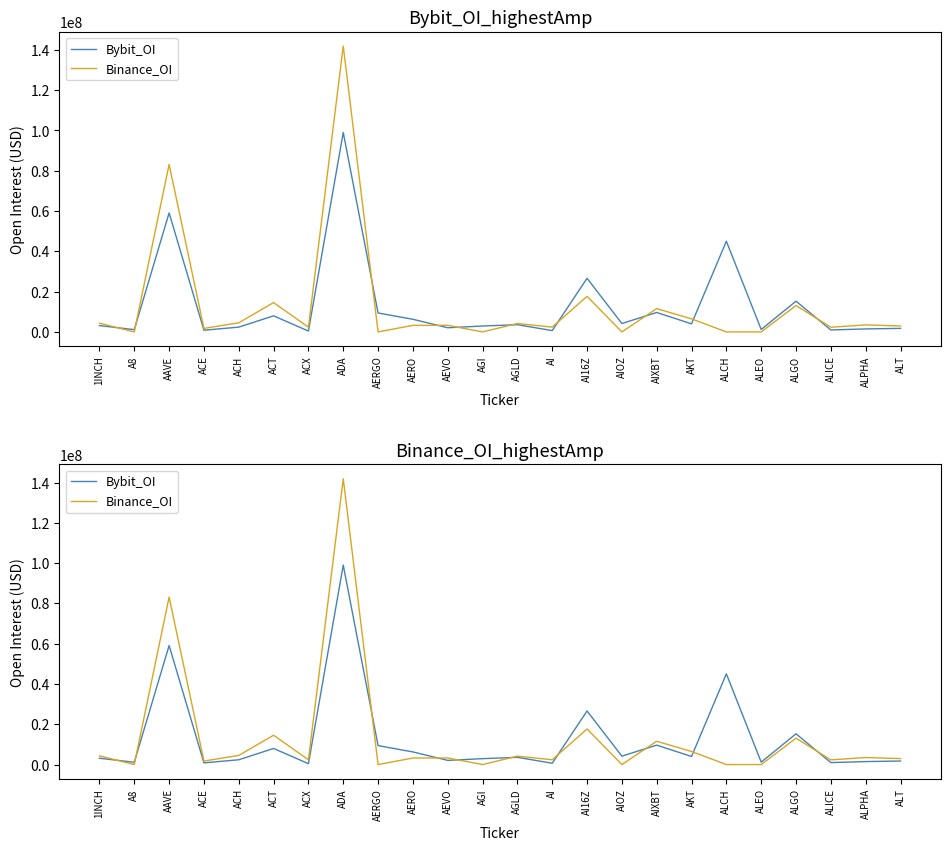

Rank the series at ADA from highest to lowest value.

Binance_OI, Bybit_OI